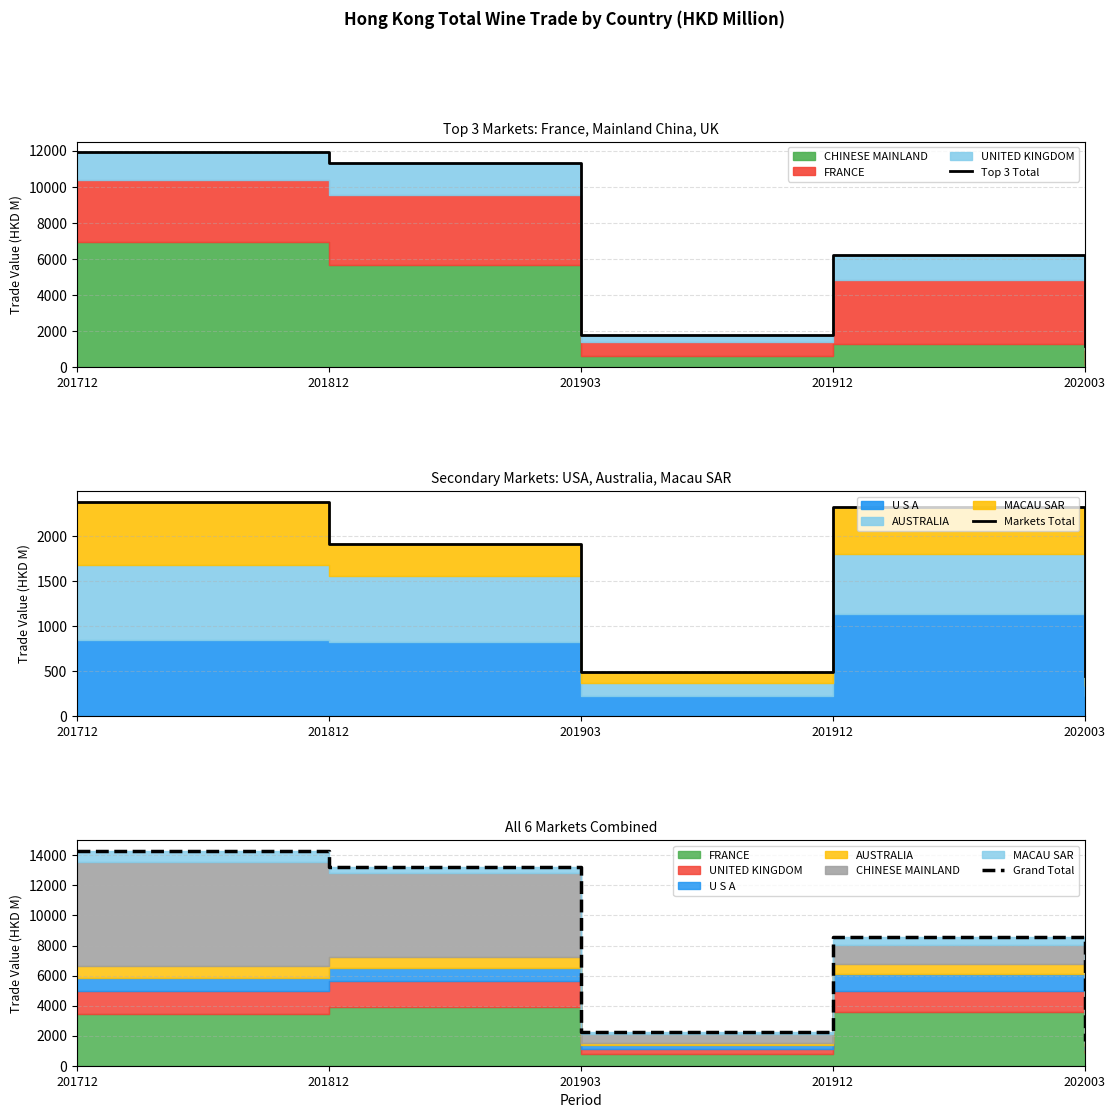

Which series changed the most between 201712 and 202003?

Grand Total